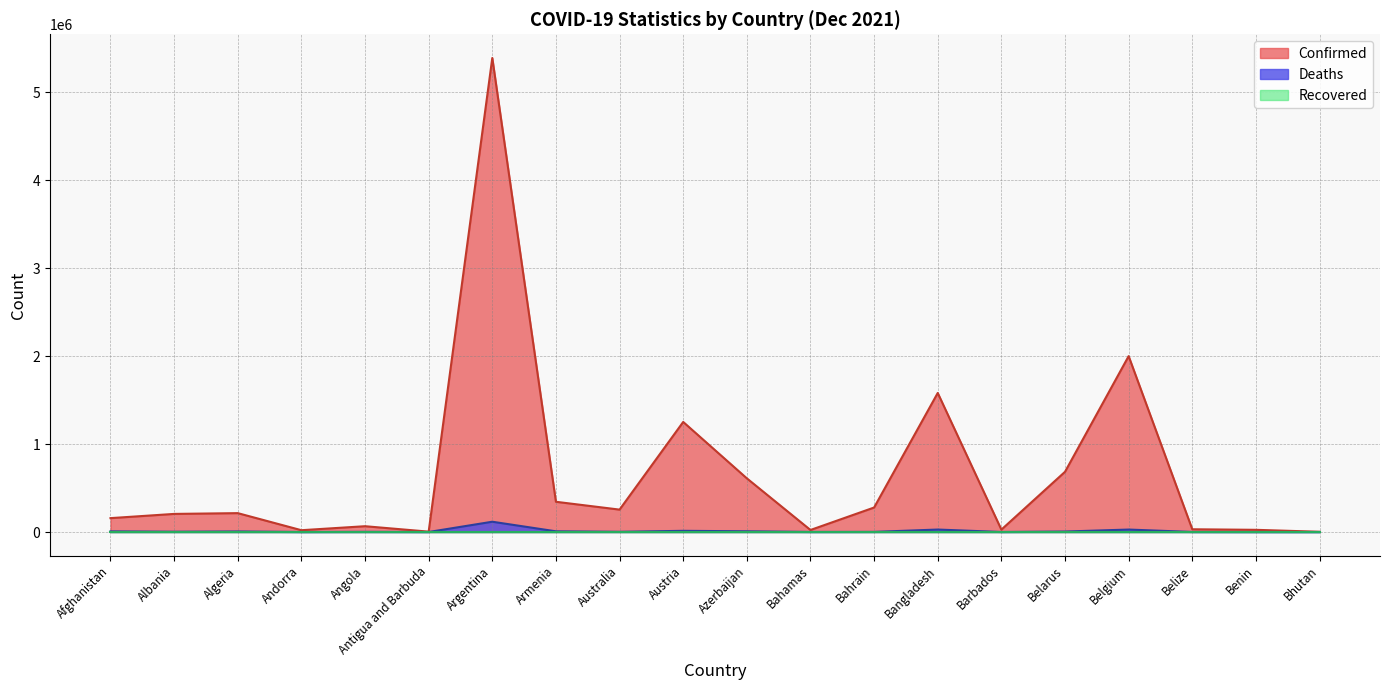

What is the approximate value of Confirmed at Albania, to the nearest 10?

205780